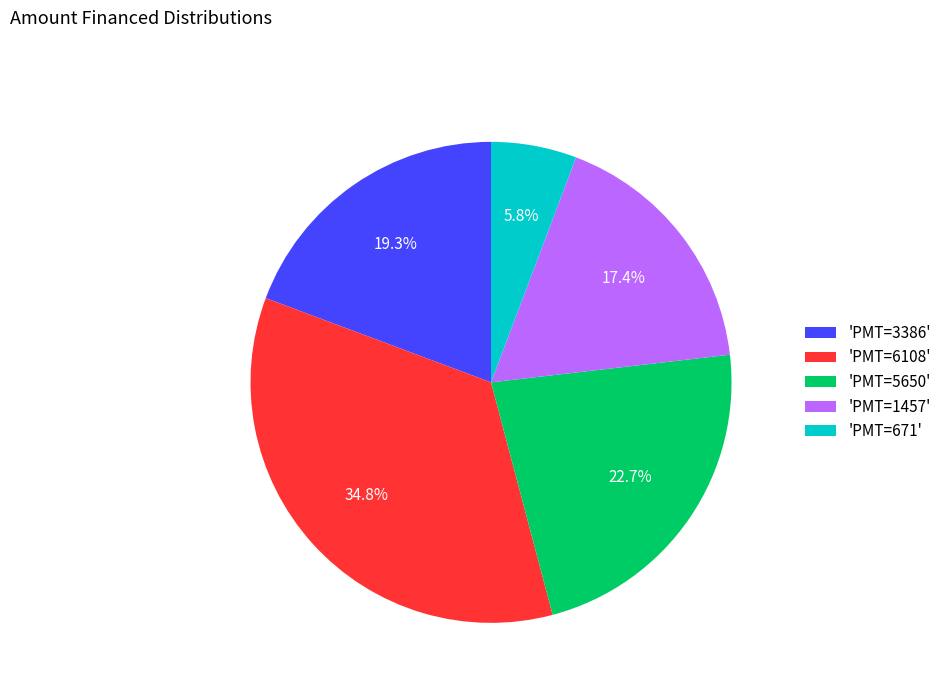

Between 'PMT=671' and 'PMT=5650', which is larger?

'PMT=5650'